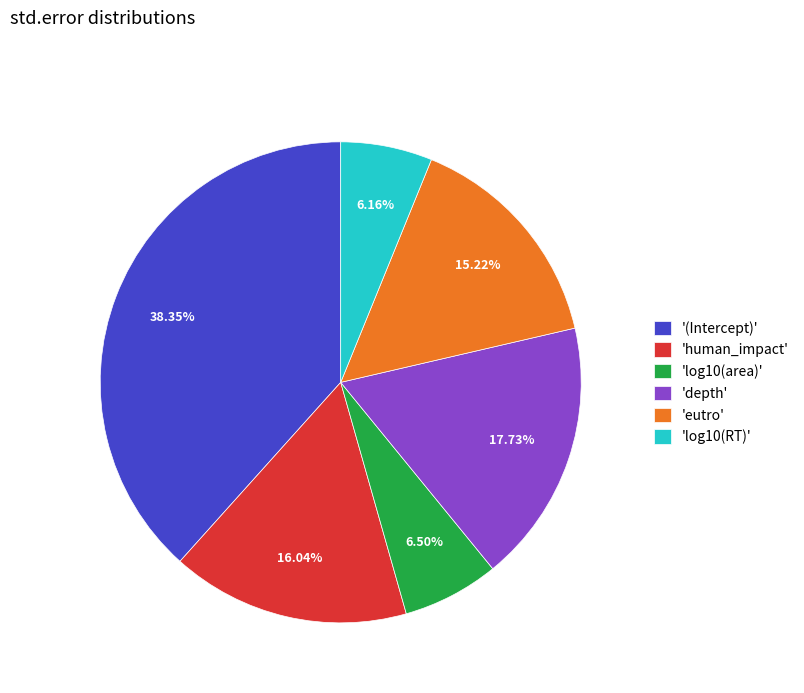

Count the number of slices in the pie.

6